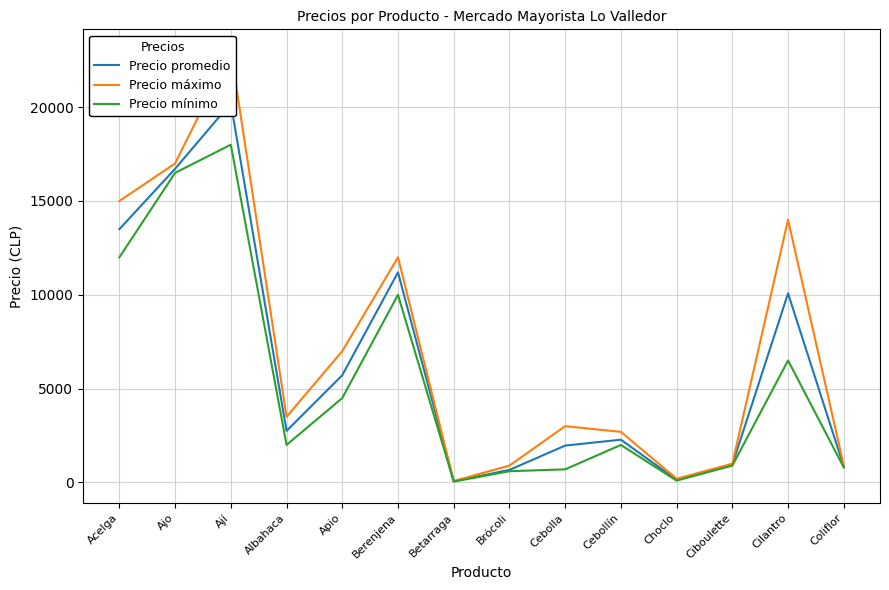

True or false: Precio mínimo and Precio promedio cross at least once.

False